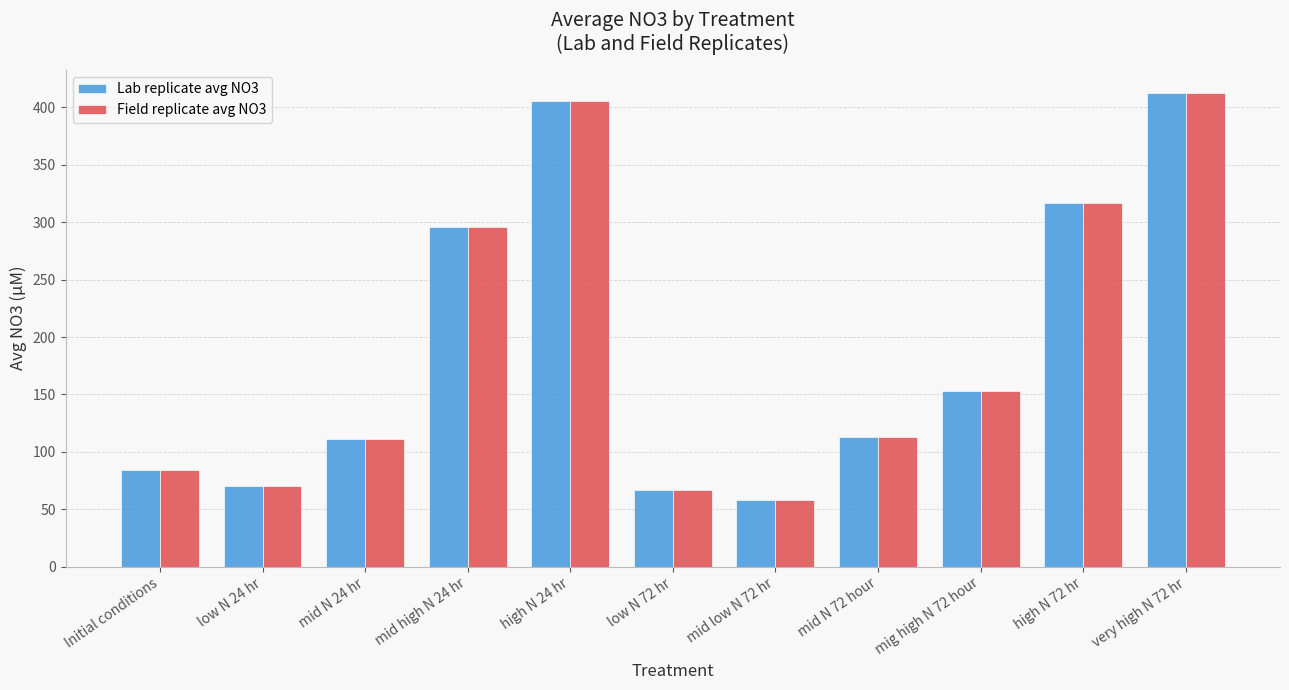

Where is Lab replicate avg NO3 nearest to the value 234?

mid high N 24 hr